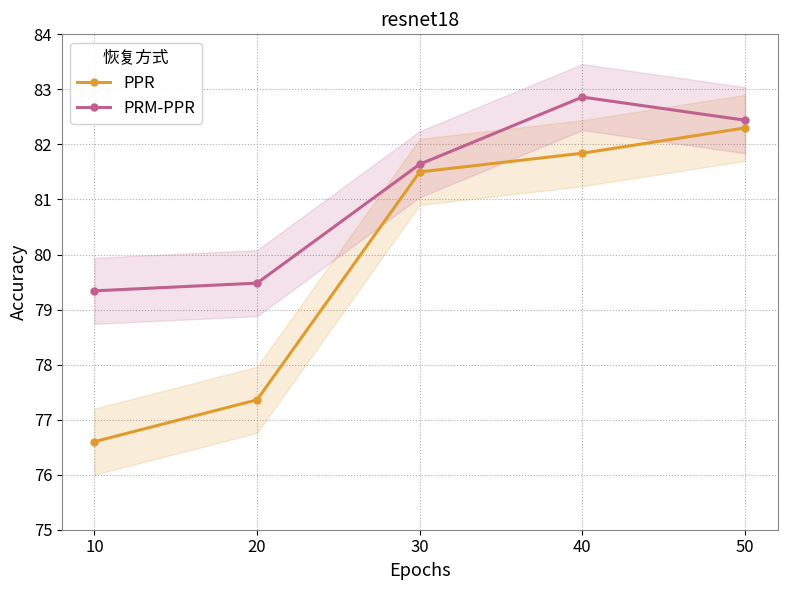

Does the chart have visible grid lines?

Yes